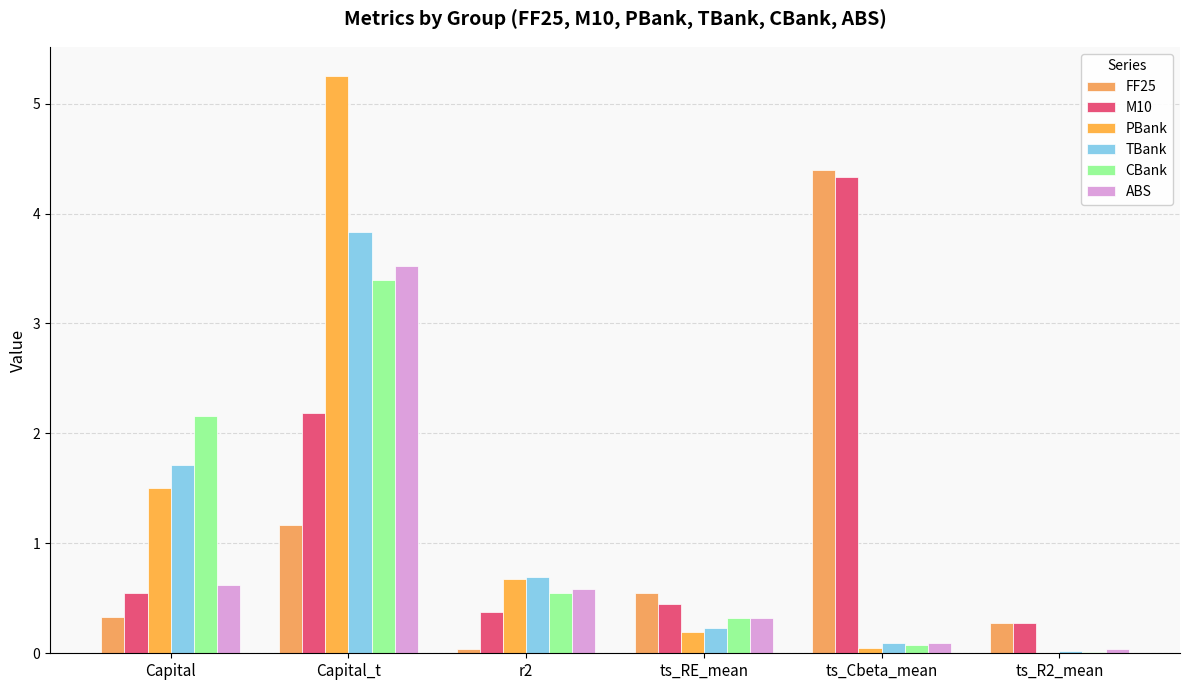

Rank the categories by ABS value from highest to lowest.

Capital_t, Capital, r2, ts_RE_mean, ts_Cbeta_mean, ts_R2_mean